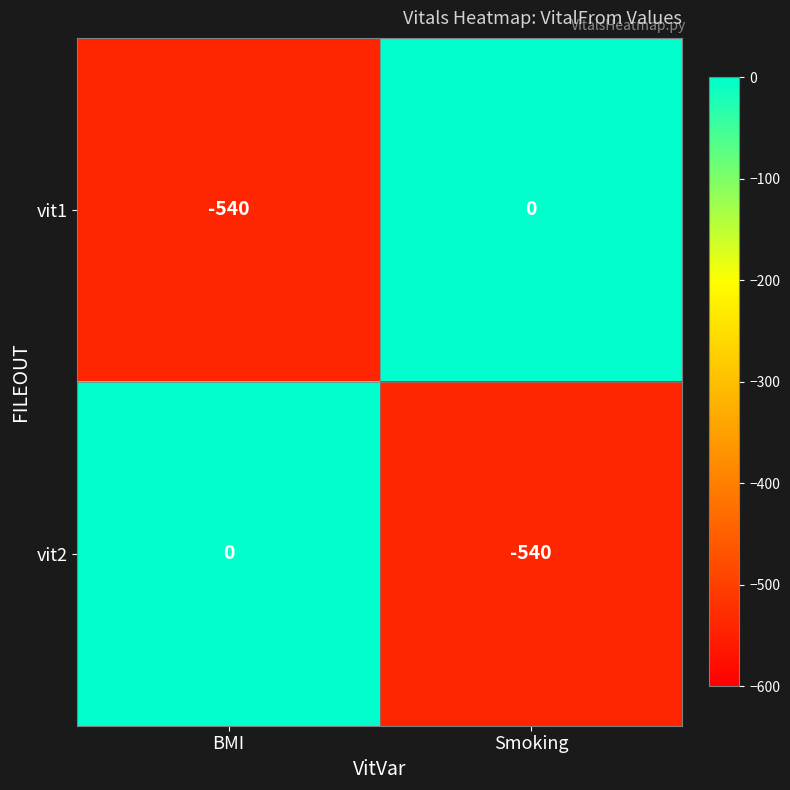

Reading left to right, what are all the values shown in this chart?

vit1: BMI=-540	Smoking=0
vit2: BMI=0	Smoking=-540